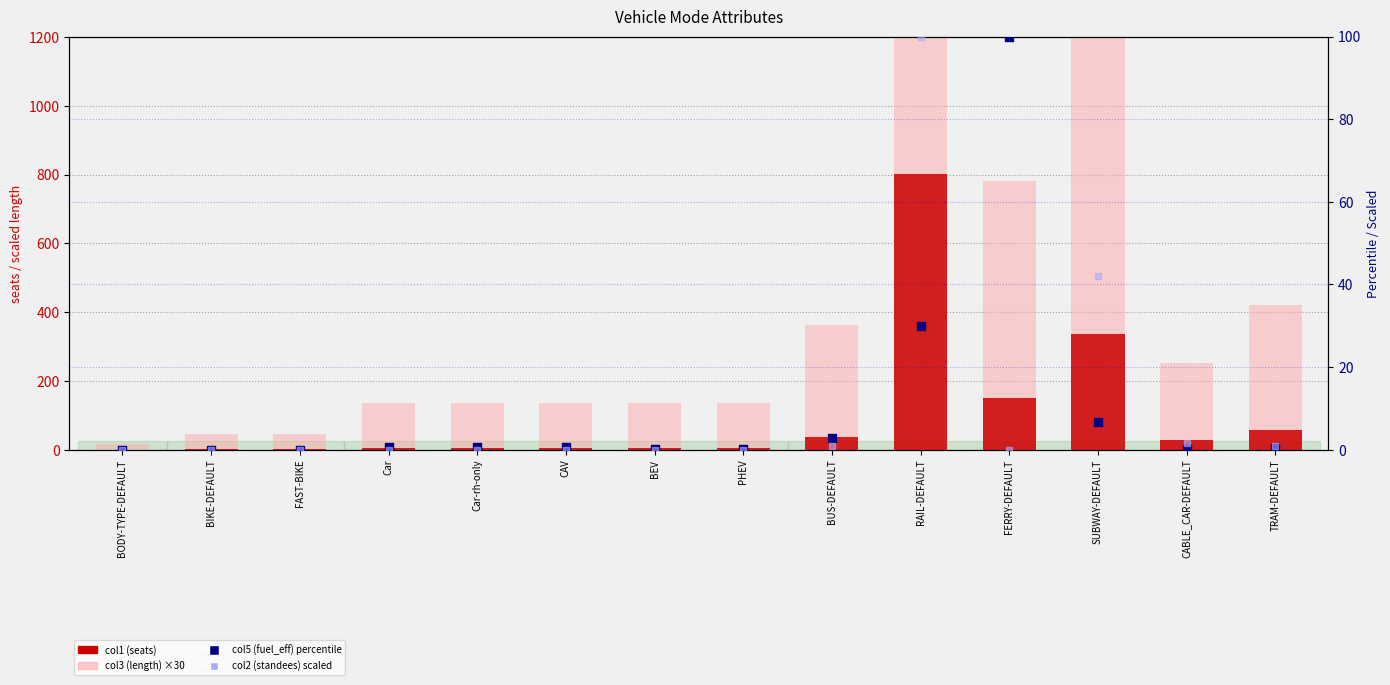

Which series contains the highest Y value?

col3 (length) ×30